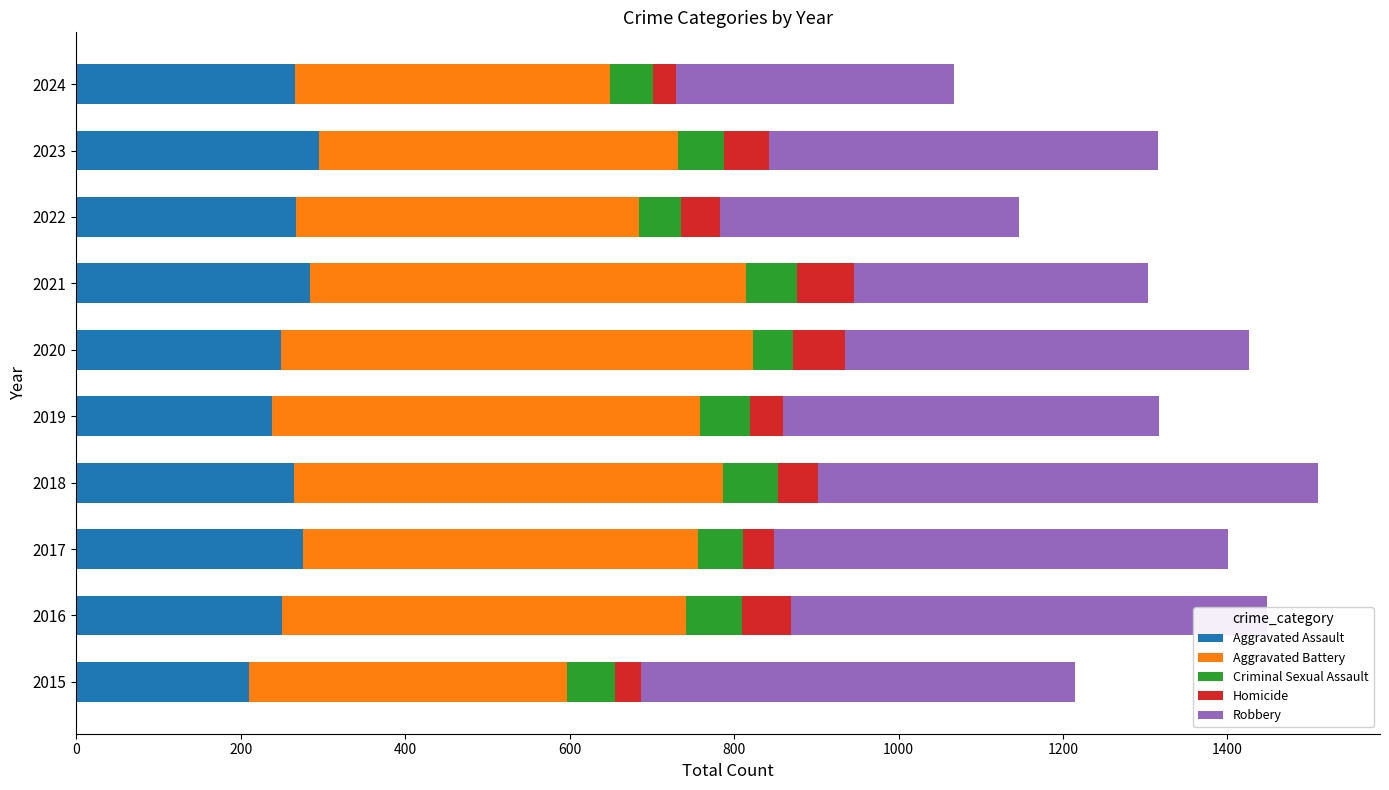

What is the total value across all series at 2020?

1426